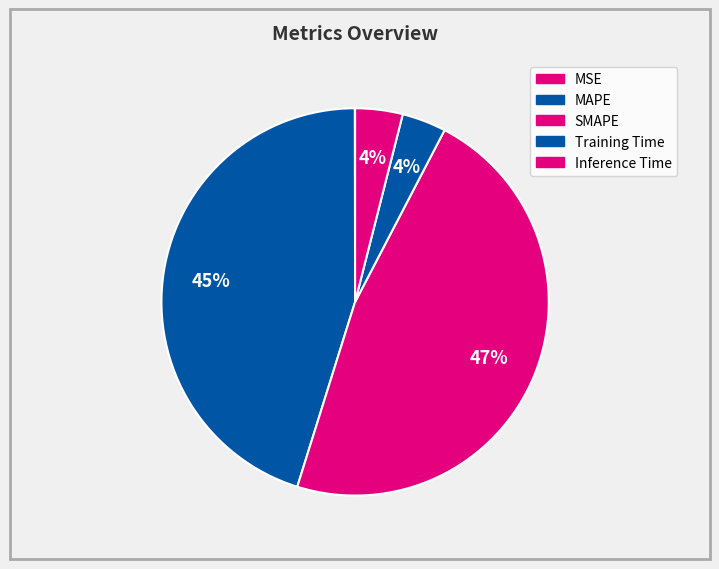

Is the sum of Inference Time and Training Time greater than half?

No